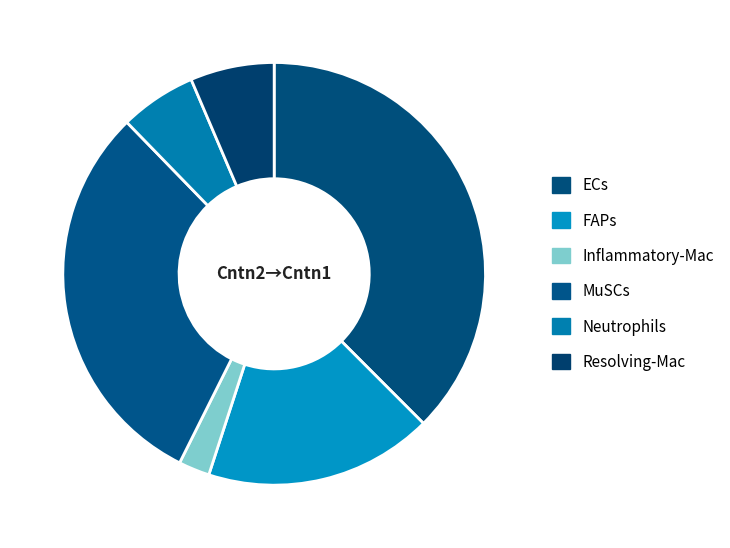

How many slices are in this pie chart?

6